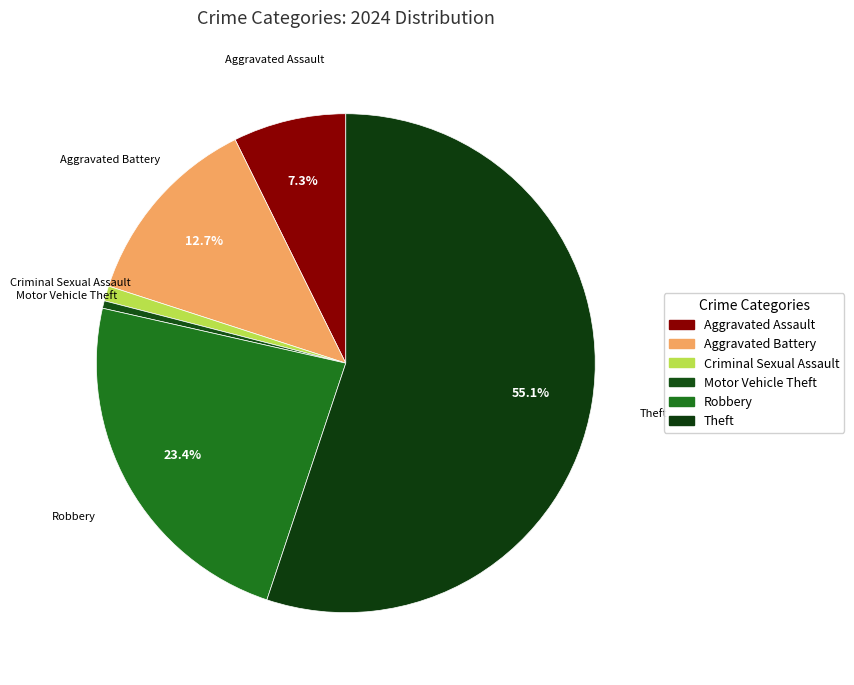

Count the number of slices in the pie.

6